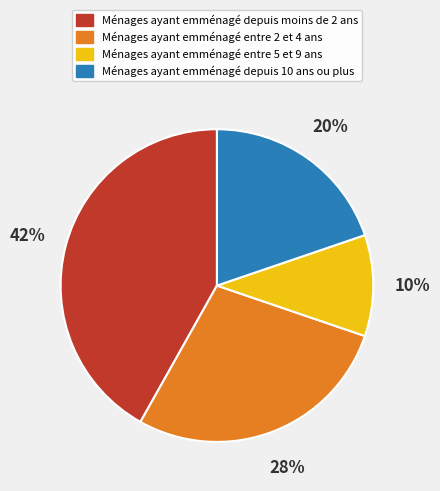

The Ménages ayant emménagé depuis moins de 2 ans slice represents 53% of the pie. True or false?

False